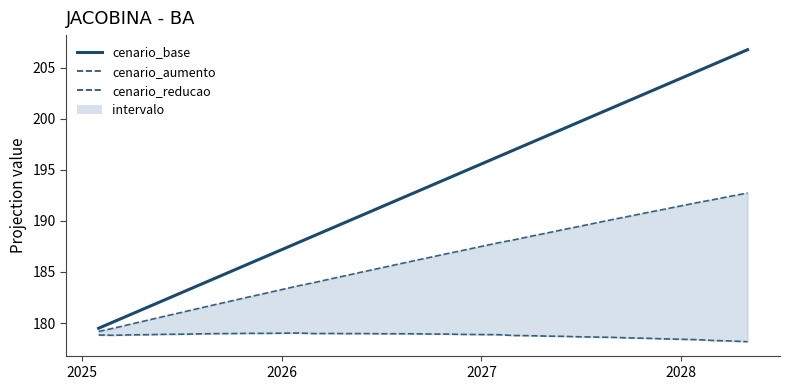

True or false: cenario_reducao has a value of 245.2 at 2027.

False